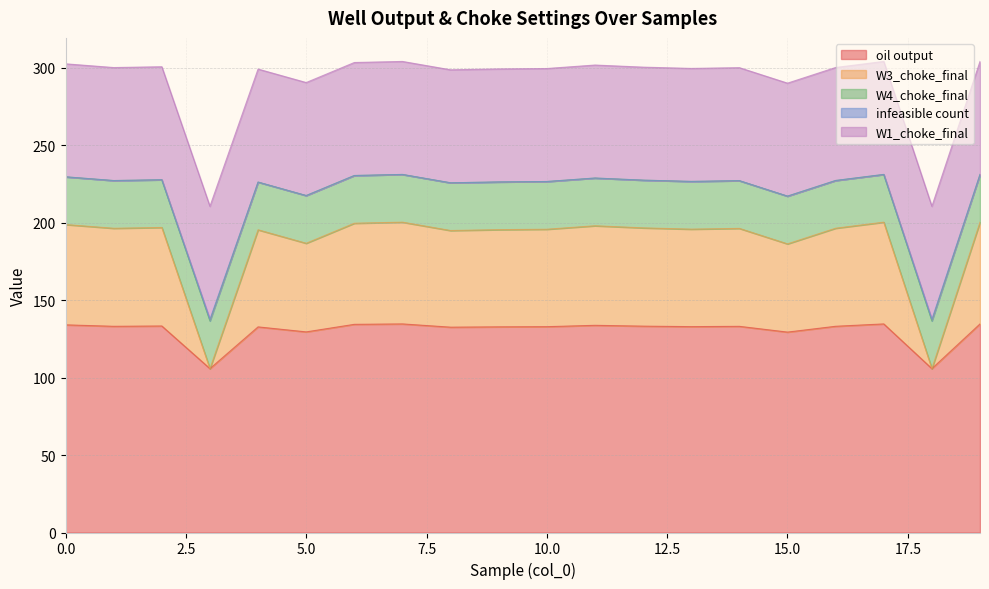

What is the maximum value for infeasible count?

231.2